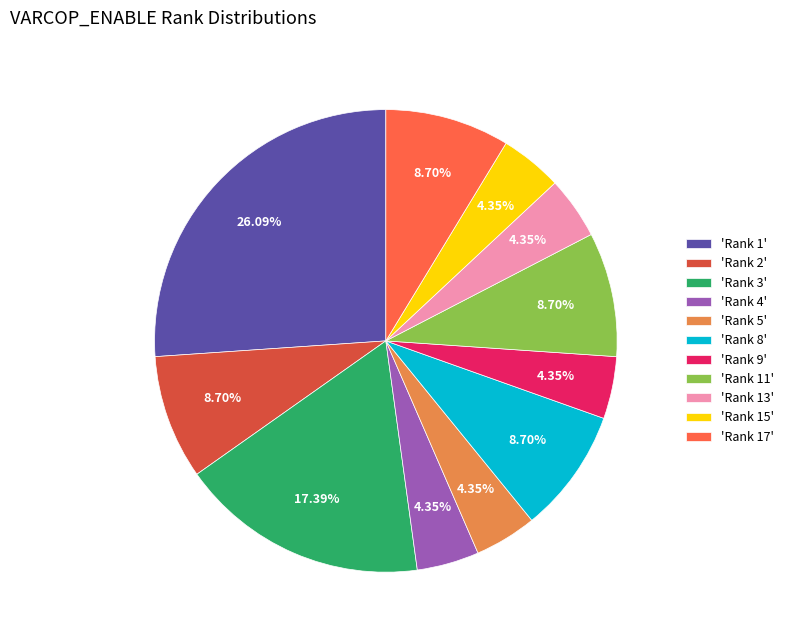

How many slices are in this pie chart?

11